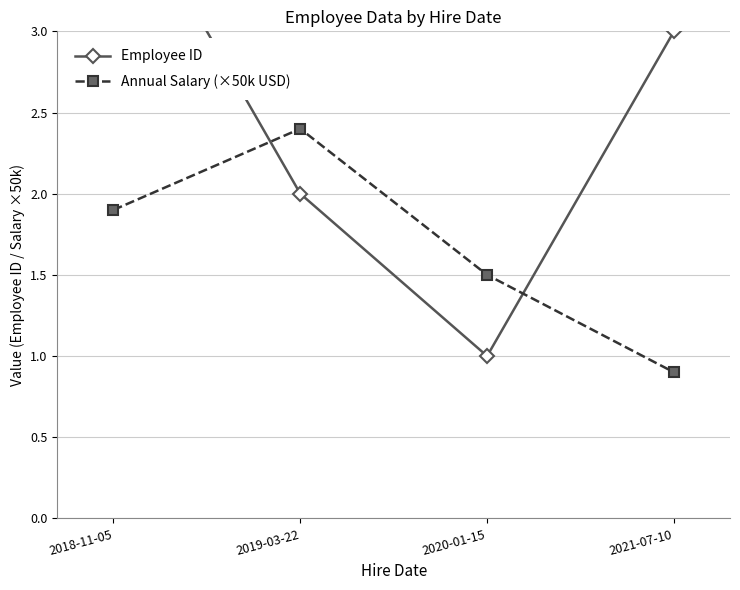

Which series has the largest total across all categories?

Employee ID